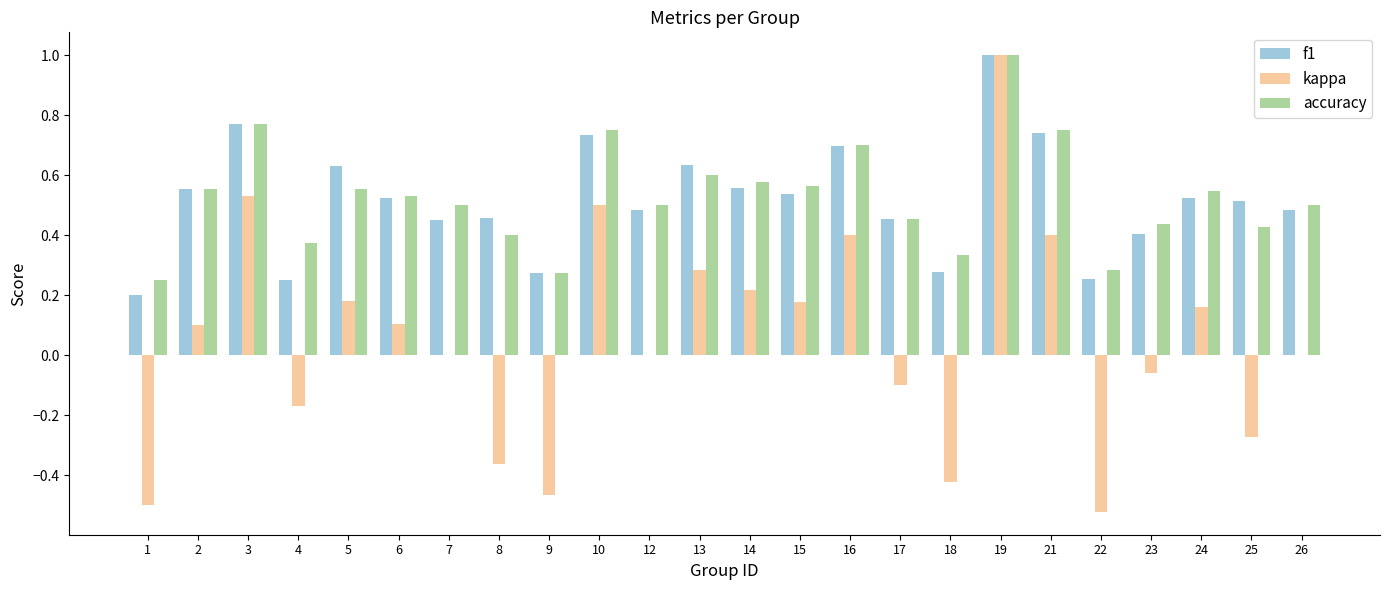

Between 2 and 10, which series saw the biggest shift?

kappa